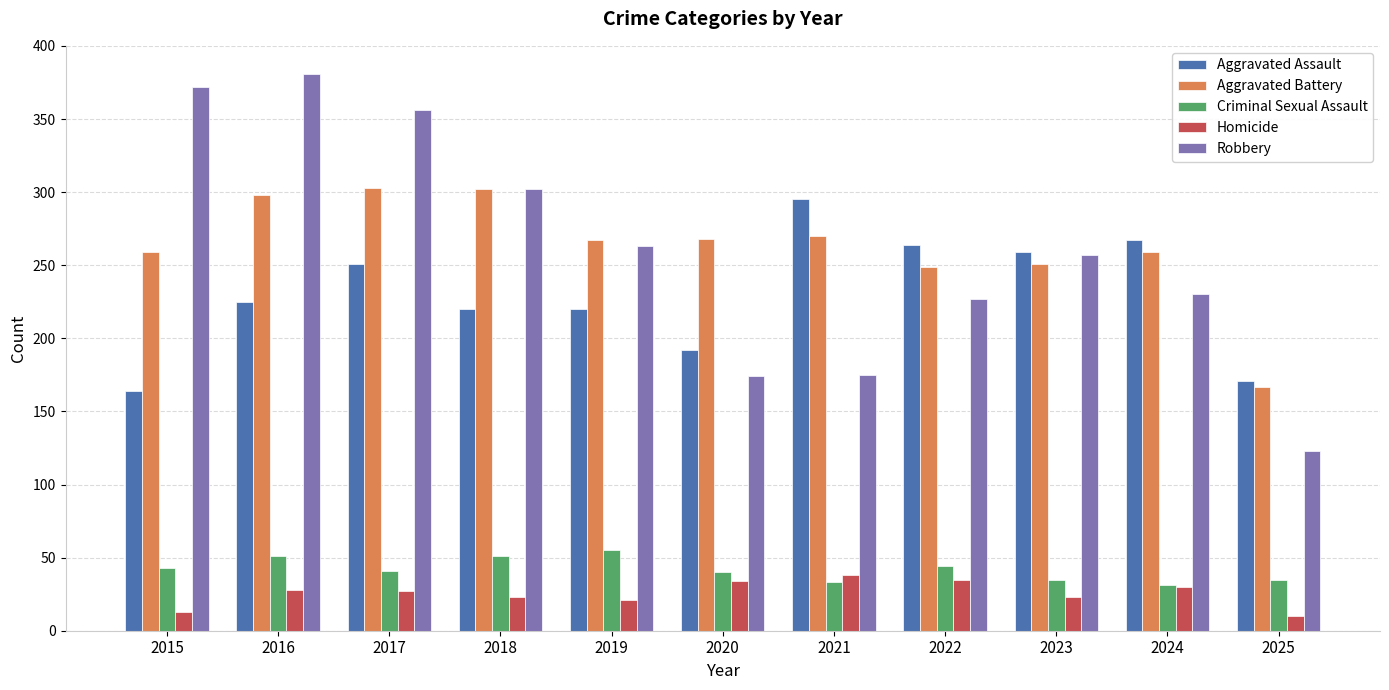

What is the total value across all series at 2021?

811